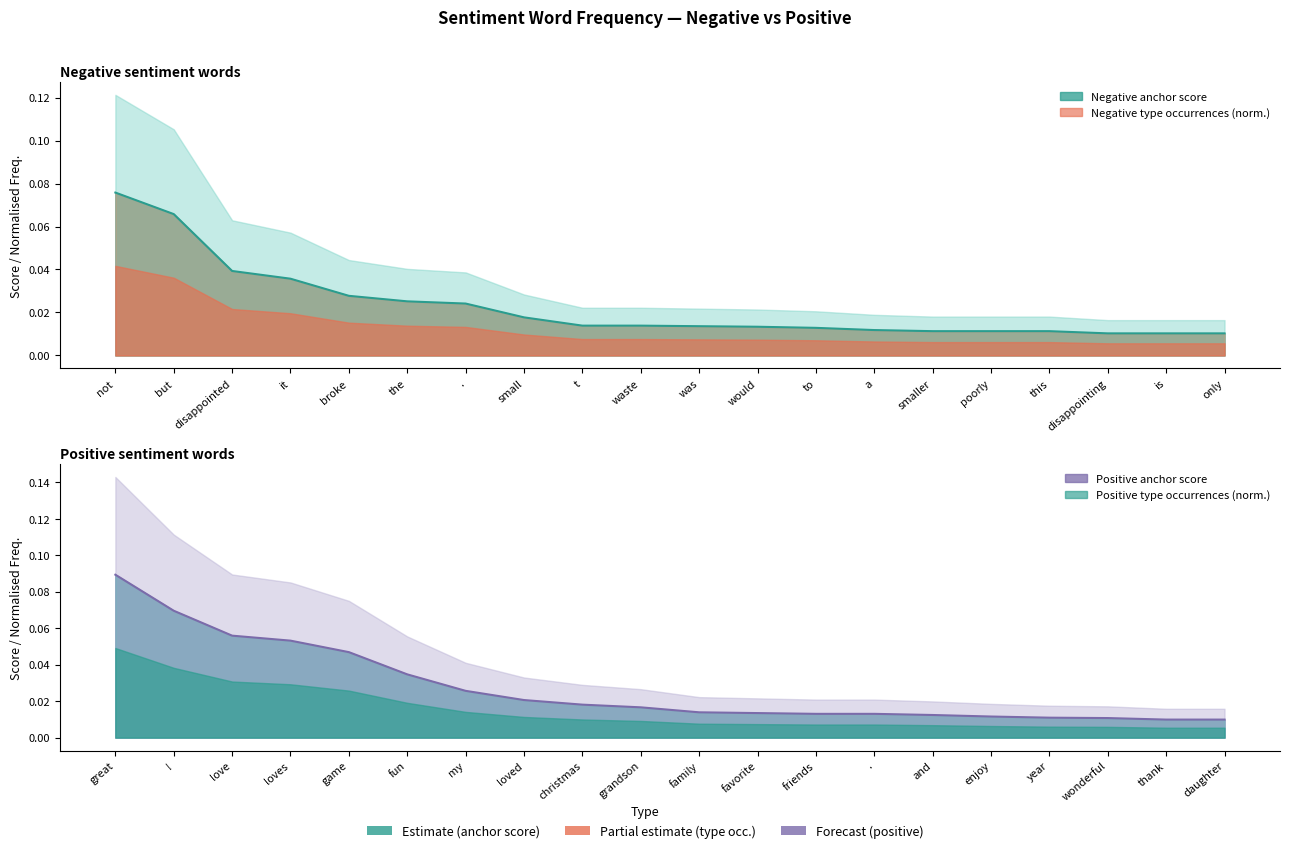

The positive anchor score series shows 0.0 at .. True or false?

False